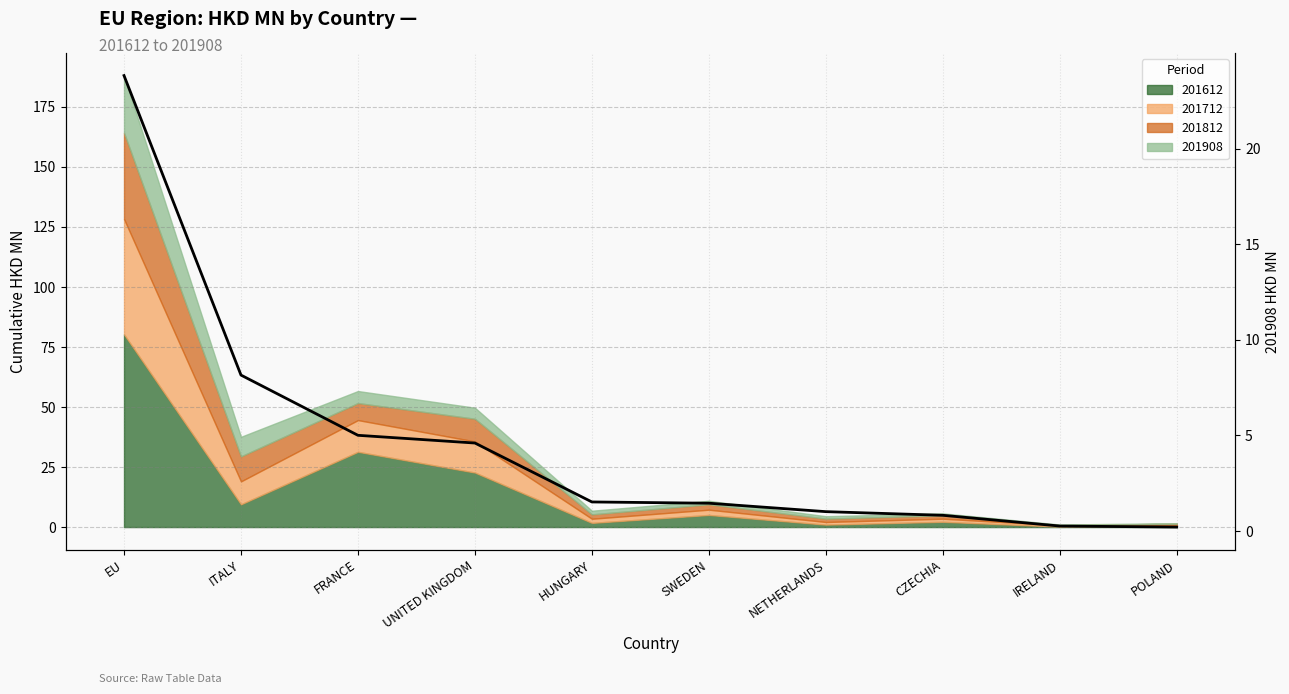

List the labels in order of value, largest first.

EU, ITALY, FRANCE, UNITED KINGDOM, HUNGARY, SWEDEN, NETHERLANDS, CZECHIA, IRELAND, POLAND